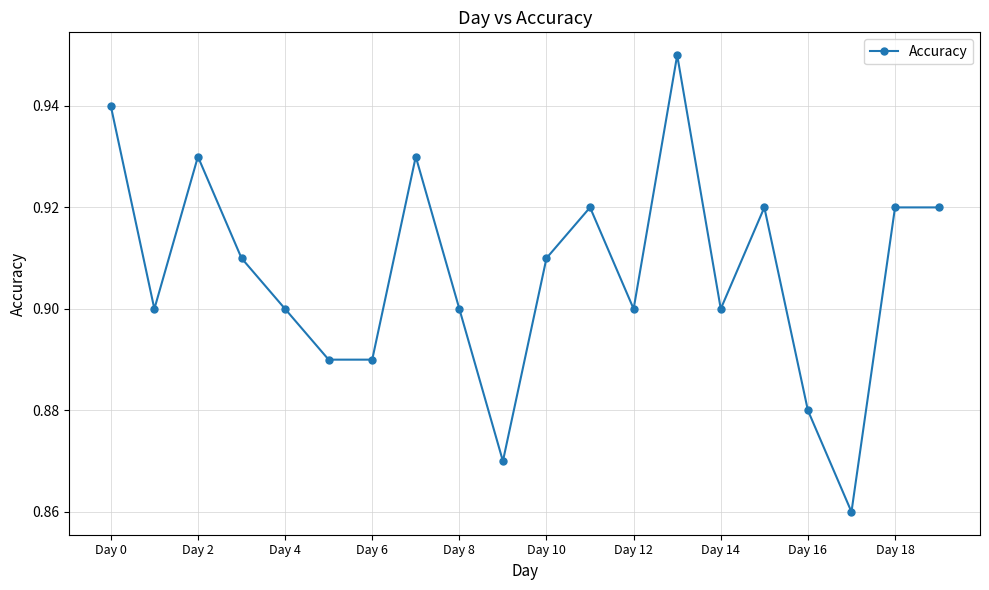

How many lines are shown in the chart?

1